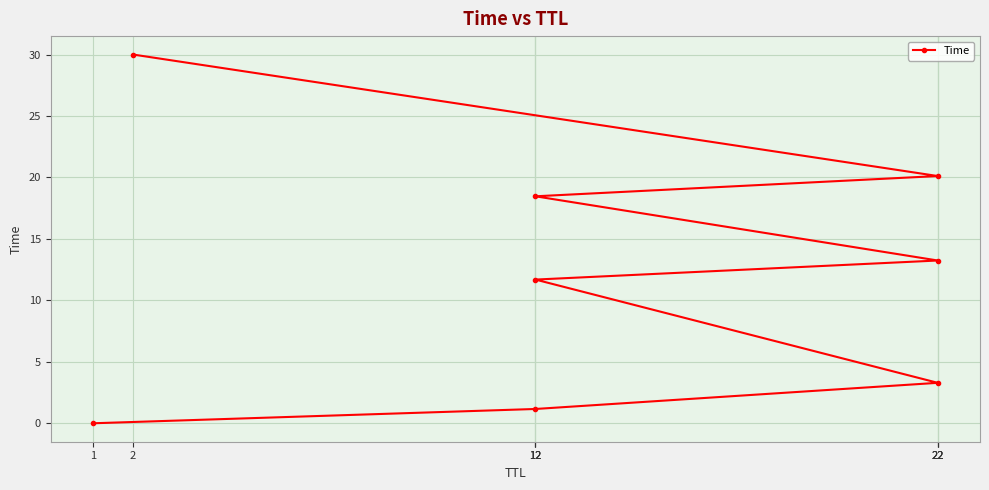

What is the value of the 4th point from the left?

1.2